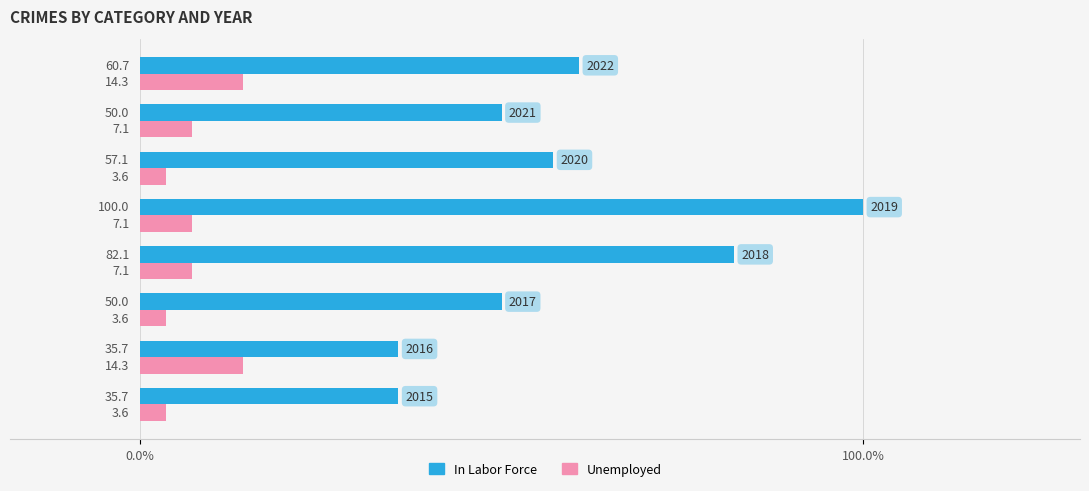

List the series in order of their overall mean, lowest first.

Unemployed, In Labor Force